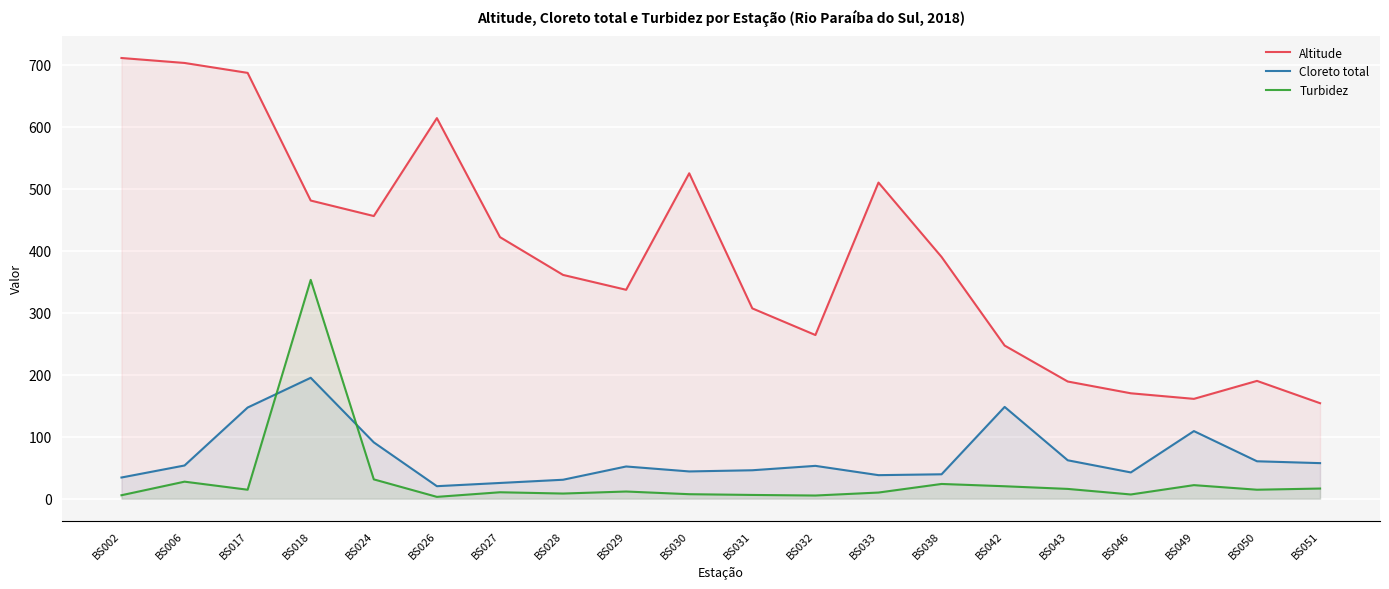

Reading right to left, list all the values displayed in this chart.

Altitude: BS051=154.0	BS050=190.0	BS049=161.0	BS046=170.0	BS043=189.0	BS042=247.0	BS038=390.0	BS033=510.0	BS032=264.0	BS031=307.0	BS030=525.0	BS029=337.0	BS028=361.0	BS027=422.0	BS026=614.0	BS024=456.0	BS018=481.0	BS017=687.0	BS006=703.0	BS002=711.0
Cloreto total: BS051=57.3	BS050=60.3	BS049=109.0	BS046=42.3	BS043=61.9	BS042=148.0	BS038=39.3	BS033=37.9	BS032=52.9	BS031=45.8	BS030=43.9	BS029=51.9	BS028=30.5	BS027=25.3	BS026=20.1	BS024=90.8	BS018=195.0	BS017=147.0	BS006=53.5	BS002=34.1
Turbidez: BS051=16.3	BS050=14.4	BS049=21.8	BS046=6.7	BS043=15.7	BS042=20.0	BS038=23.7	BS033=9.8	BS032=5.0	BS031=6.0	BS030=7.2	BS029=11.5	BS028=8.2	BS027=10.3	BS026=2.9	BS024=31.1	BS018=353.0	BS017=14.4	BS006=27.4	BS002=5.5